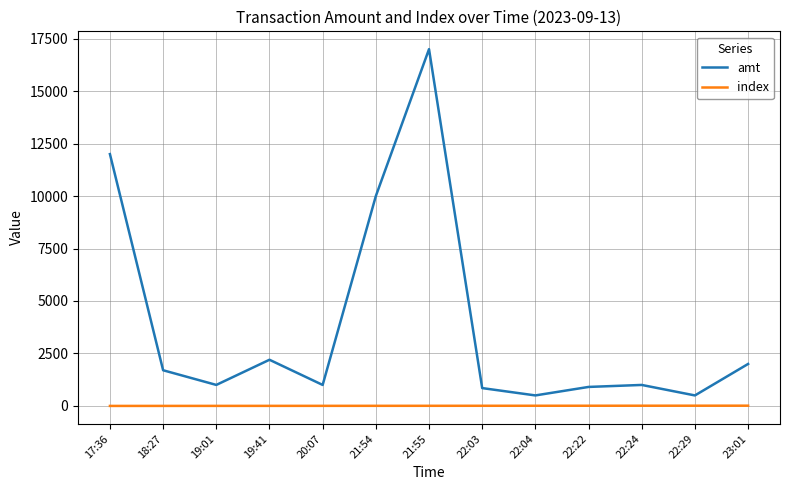

The value of amt at 21:55 is 17000.0. True or false?

True